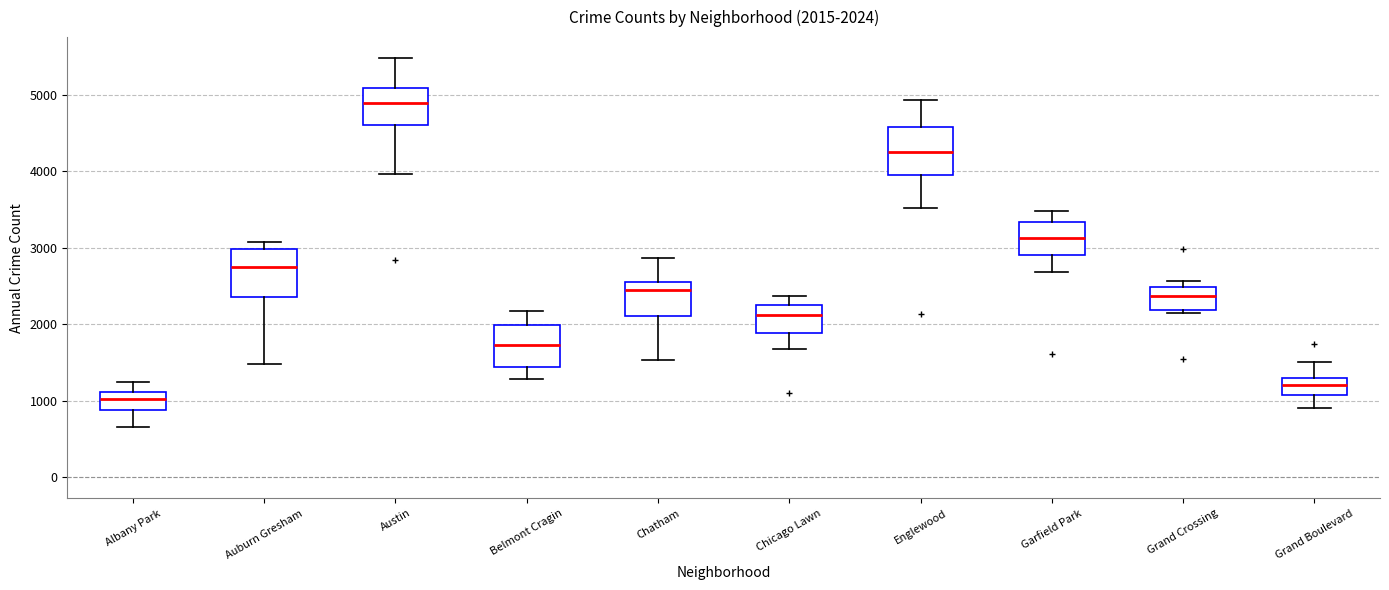

Which box's median line is the lowest?

Albany Park